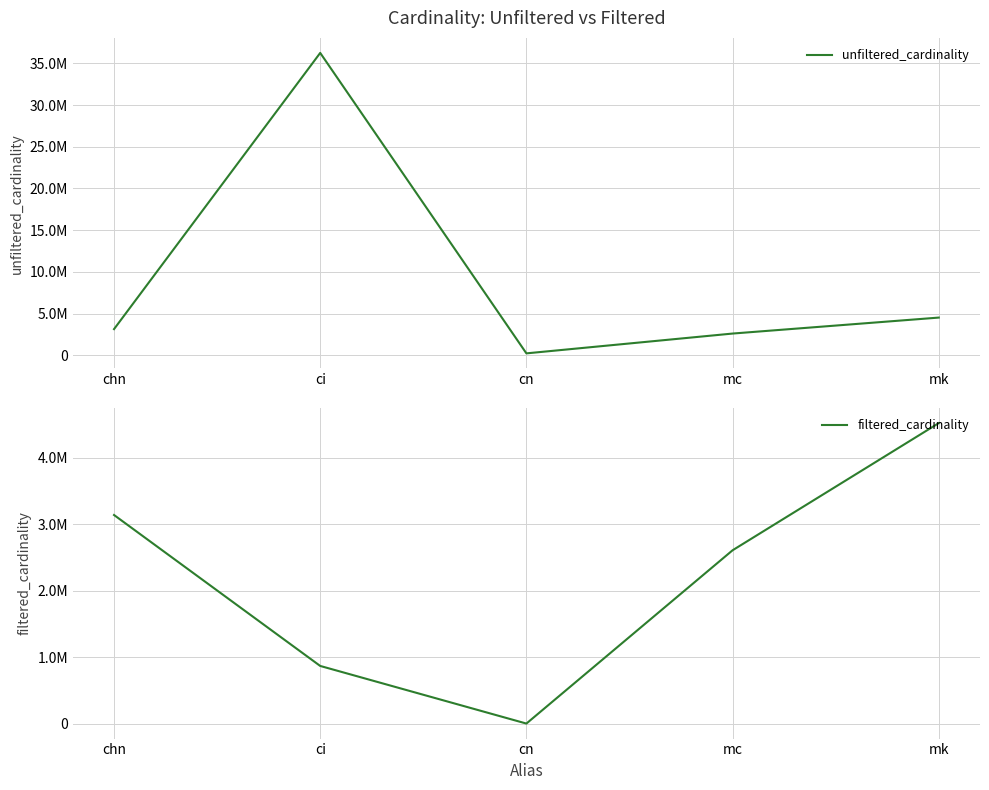

True or false: unfiltered_cardinality and filtered_cardinality intersect in this chart.

False